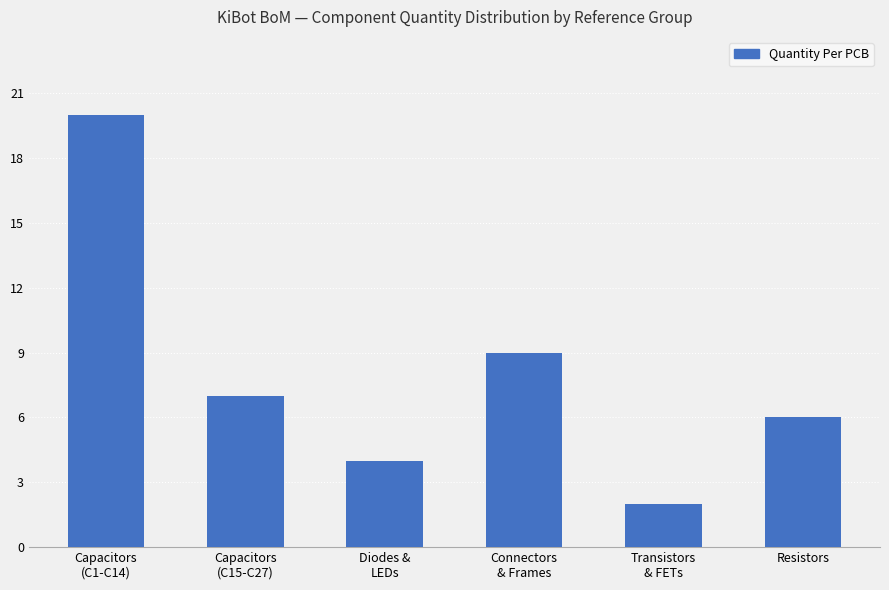

What is the sum of all values?

48